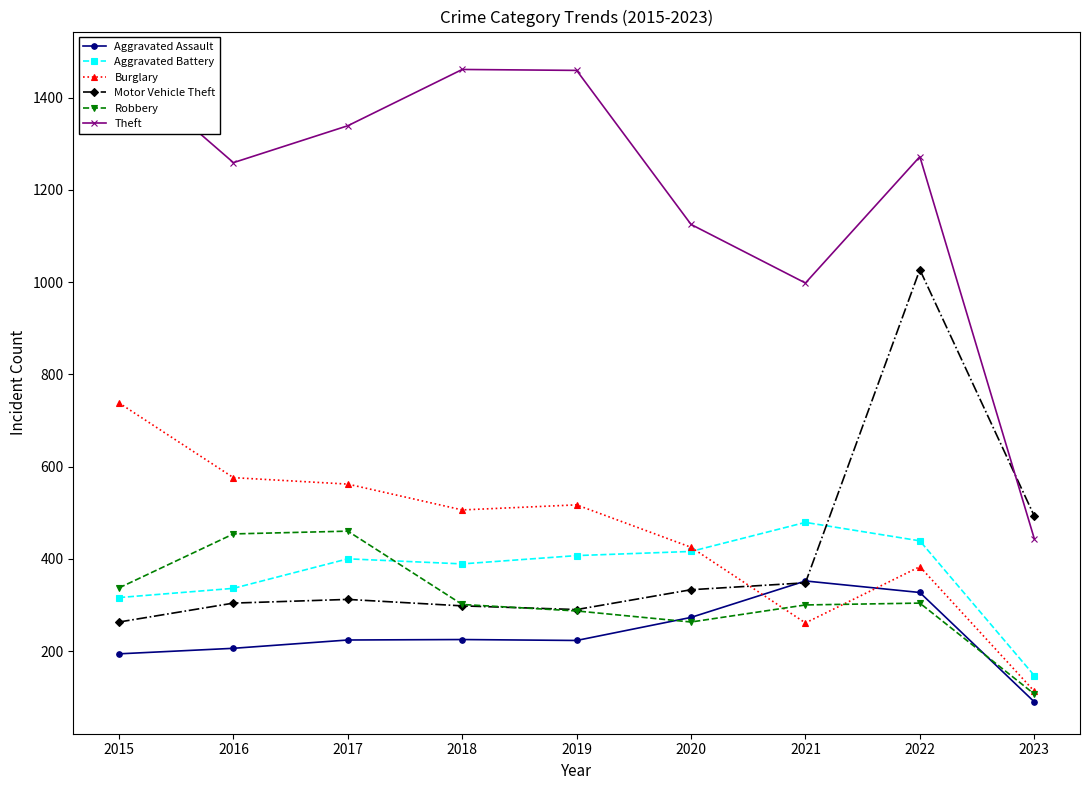

What is the total value across all series at 2023?

1394